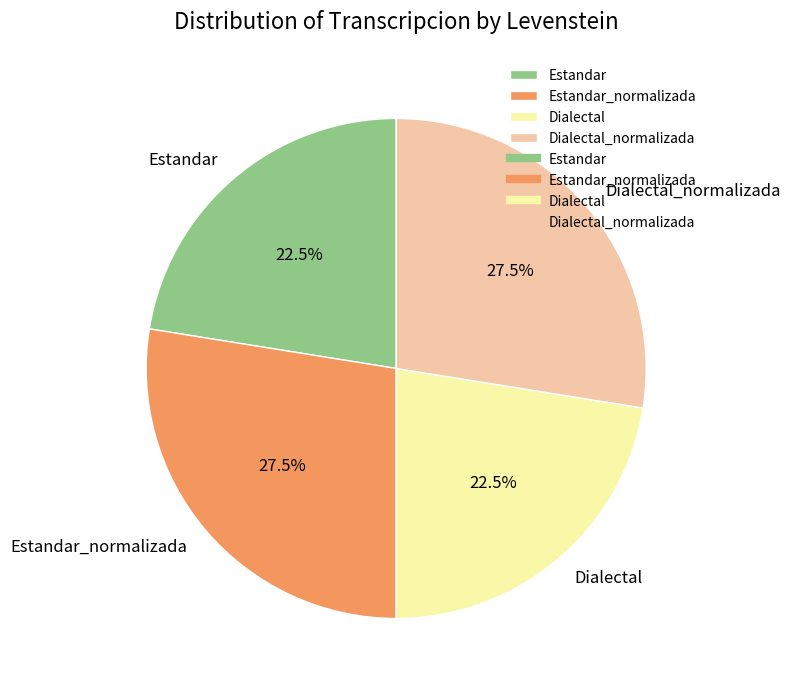

What portion of the pie excludes Estandar_normalizada?

72.5%